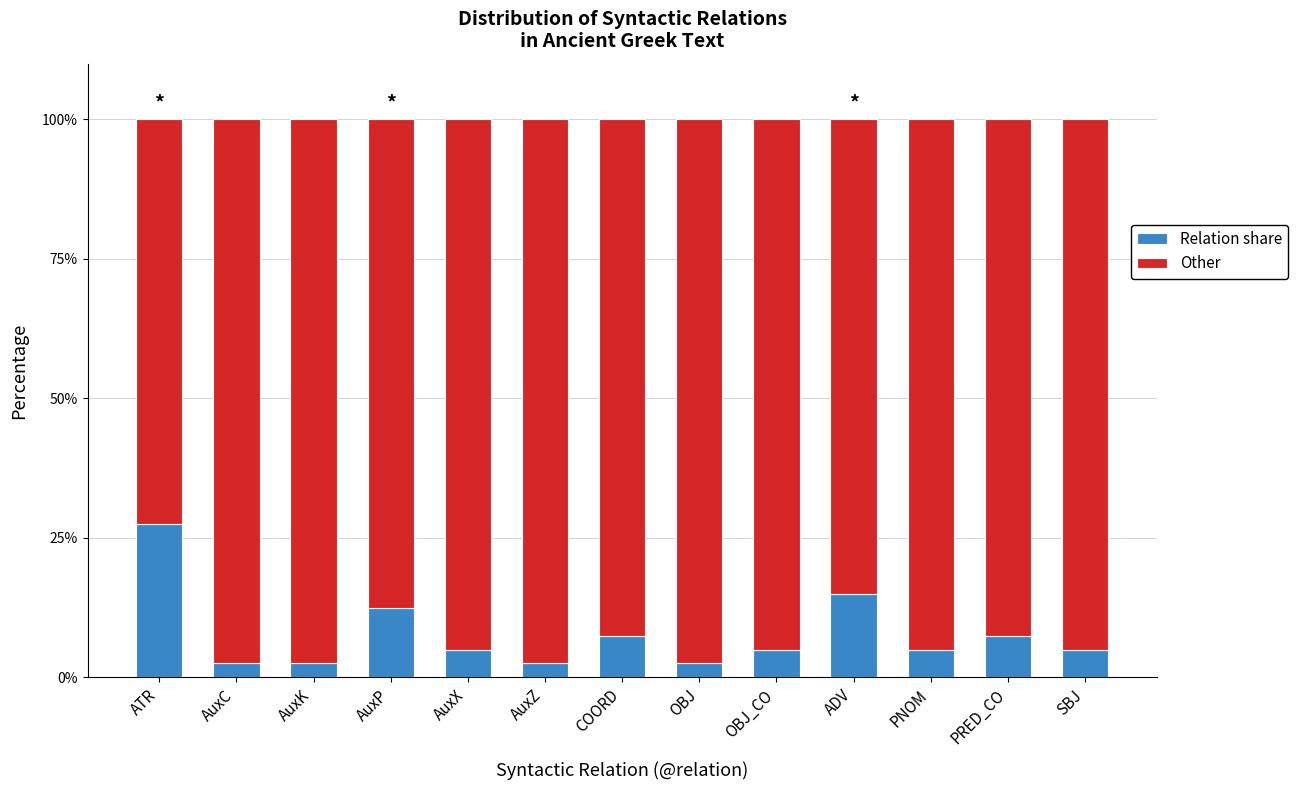

What is the sum of the Relation share values at ATR and ADV?

42.5